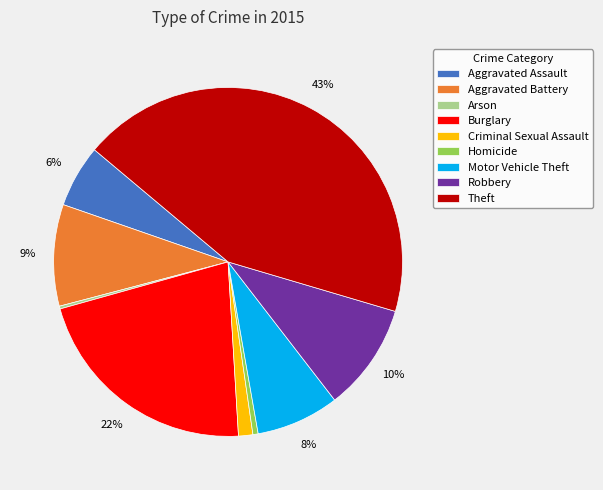

Which slice is the largest?

Theft